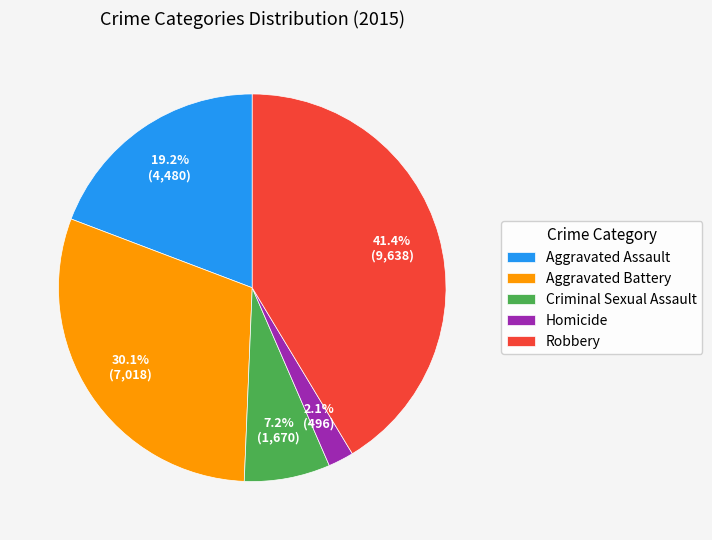

To the nearest percent, what percentage of the pie is Aggravated Battery?

30%